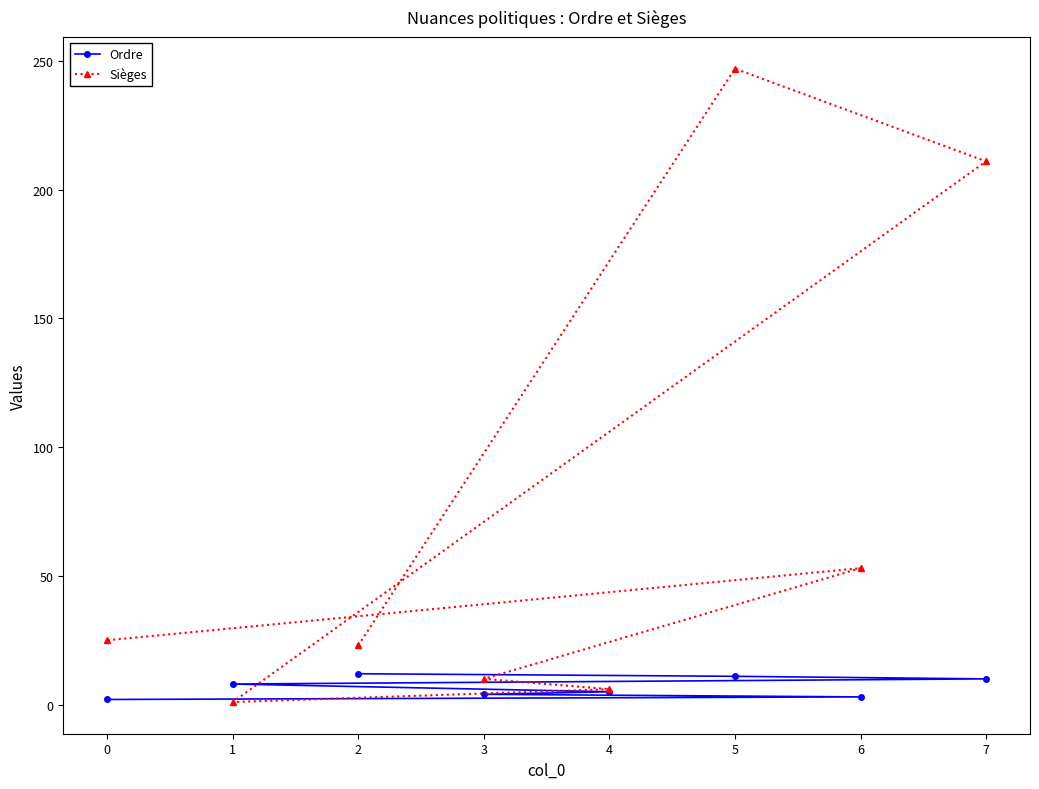

Does the chart have visible grid lines?

No